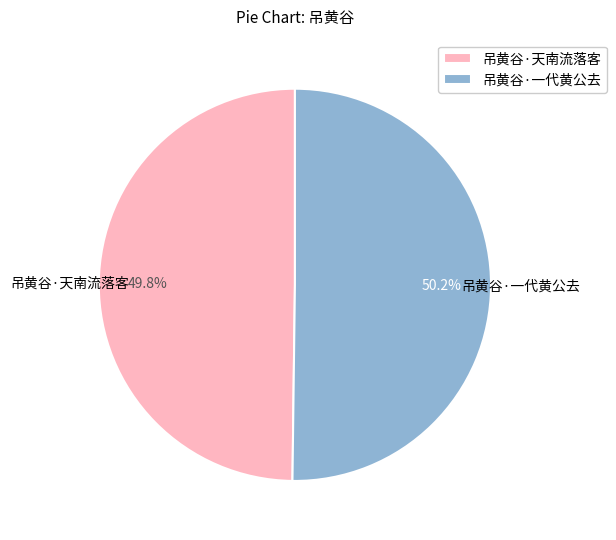

To the nearest percent, what is the combined percentage of 吊黄谷·天南流落客 and 吊黄谷·一代黄公去?

100%